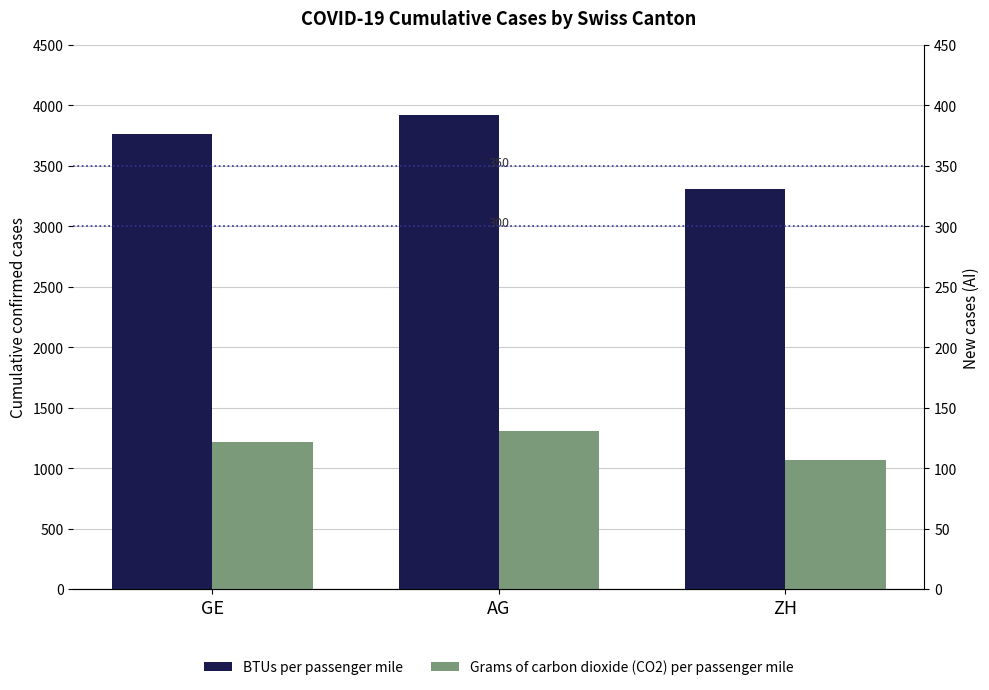

What is the label of the 1st bar from the right?

ZH